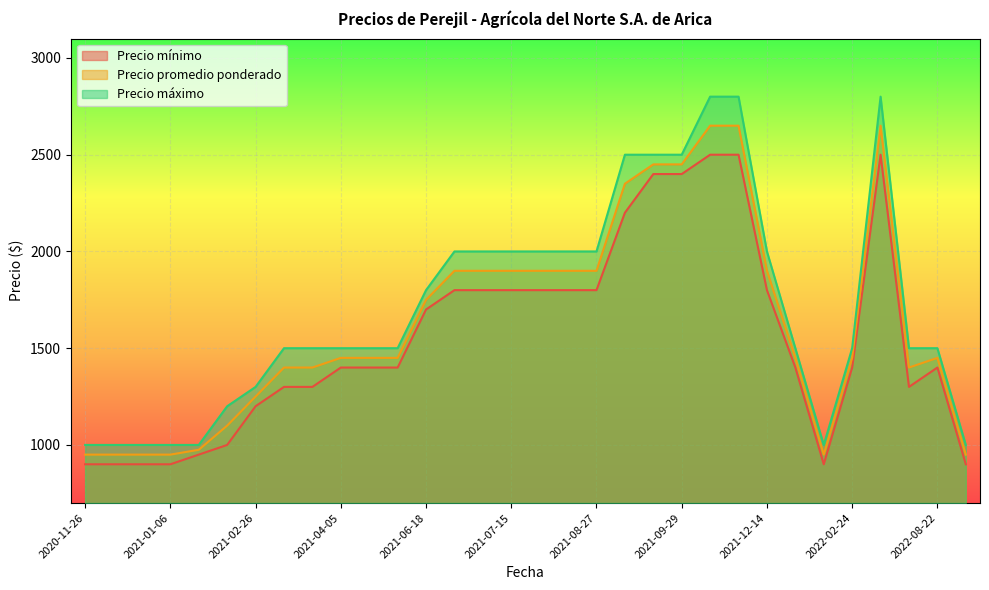

Which has a higher value, 2021-04-05 or 2021-03-02?

2021-04-05